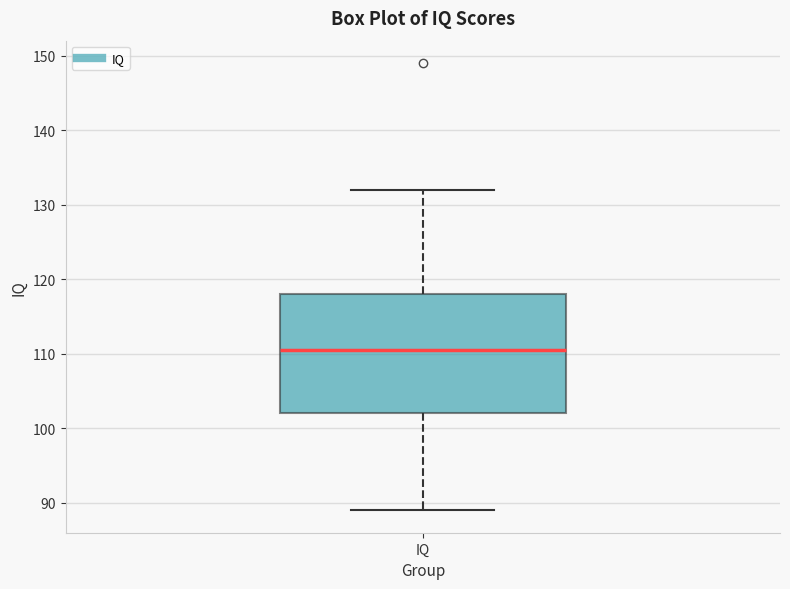

Read this box plot against the y-axis: the position of the median line, the range covered by the box, and the ends of both whiskers. The values are not printed on the chart, so give them approximately, as read against the axis.

median 111, box 102 to 118, whiskers 89 to 132